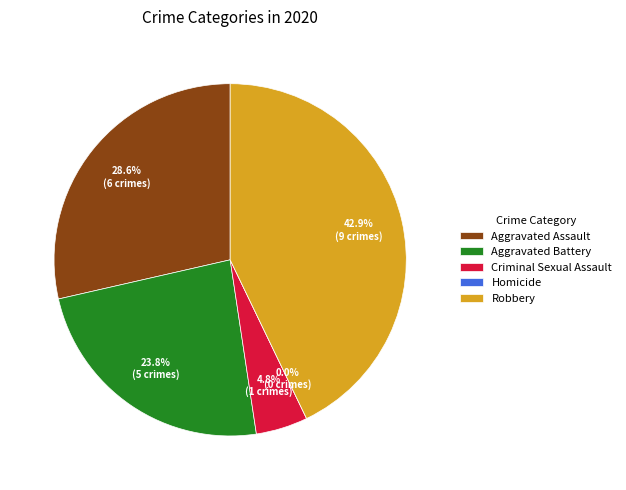

What portion of the pie excludes Robbery?

57.1%